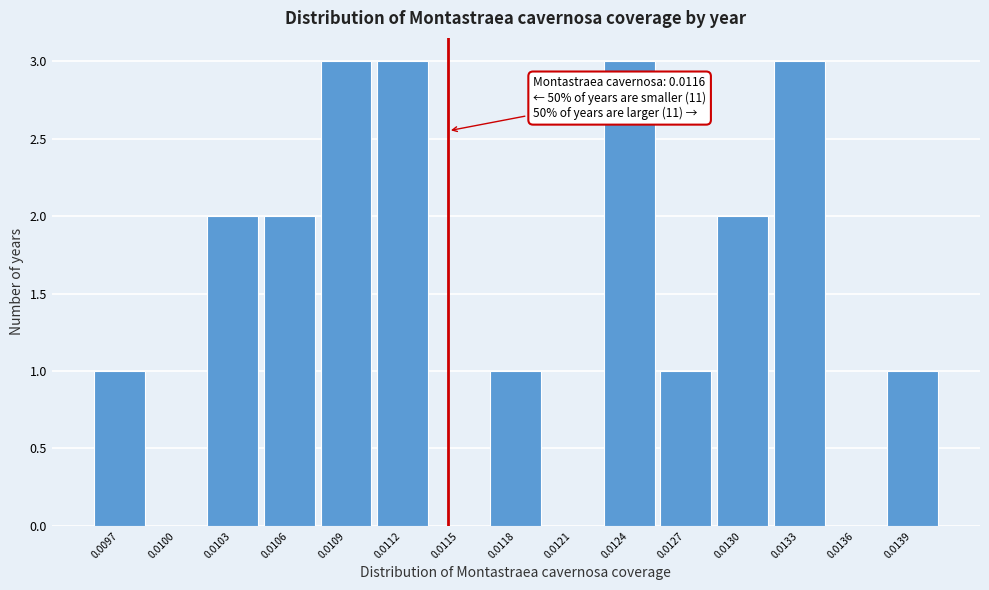

Reading left to right, extract all data points from this chart.

0.0097=1	0.0100=0	0.0103=2	0.0106=2	0.0109=3	0.0112=3	0.0115=0	0.0118=1	0.0121=0	0.0124=3	0.0127=1	0.0130=2	0.0133=3	0.0136=0	0.0139=1